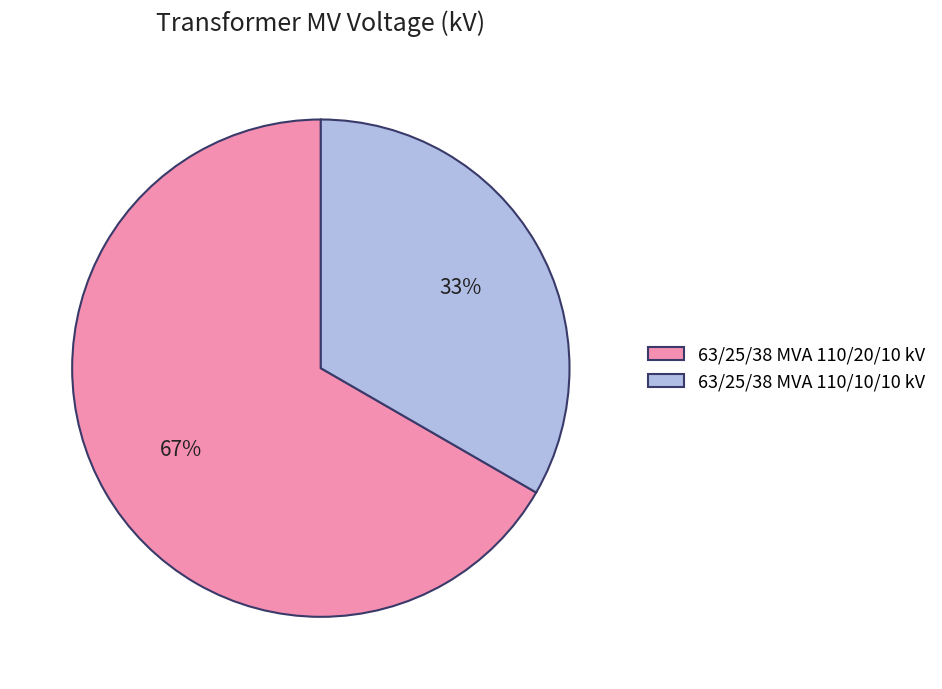

To the nearest percent, what is the combined percentage of 63/25/38 MVA 110/20/10 kV and 63/25/38 MVA 110/10/10 kV?

100%